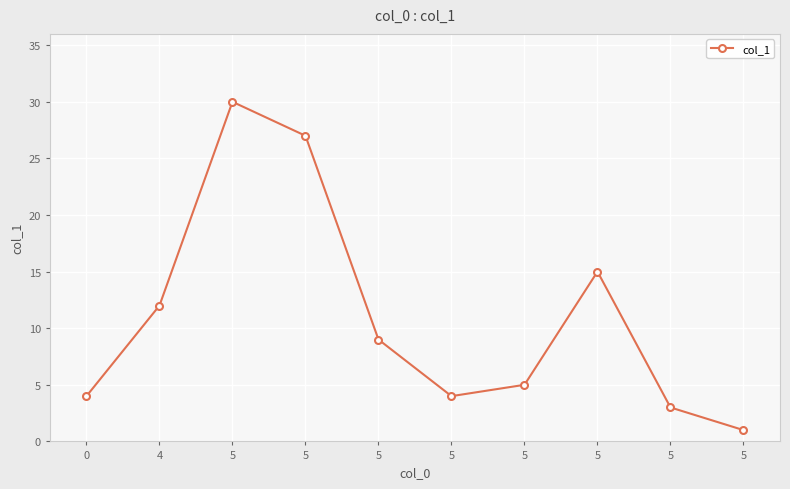

Is this an area chart (filled region under the line)?

No